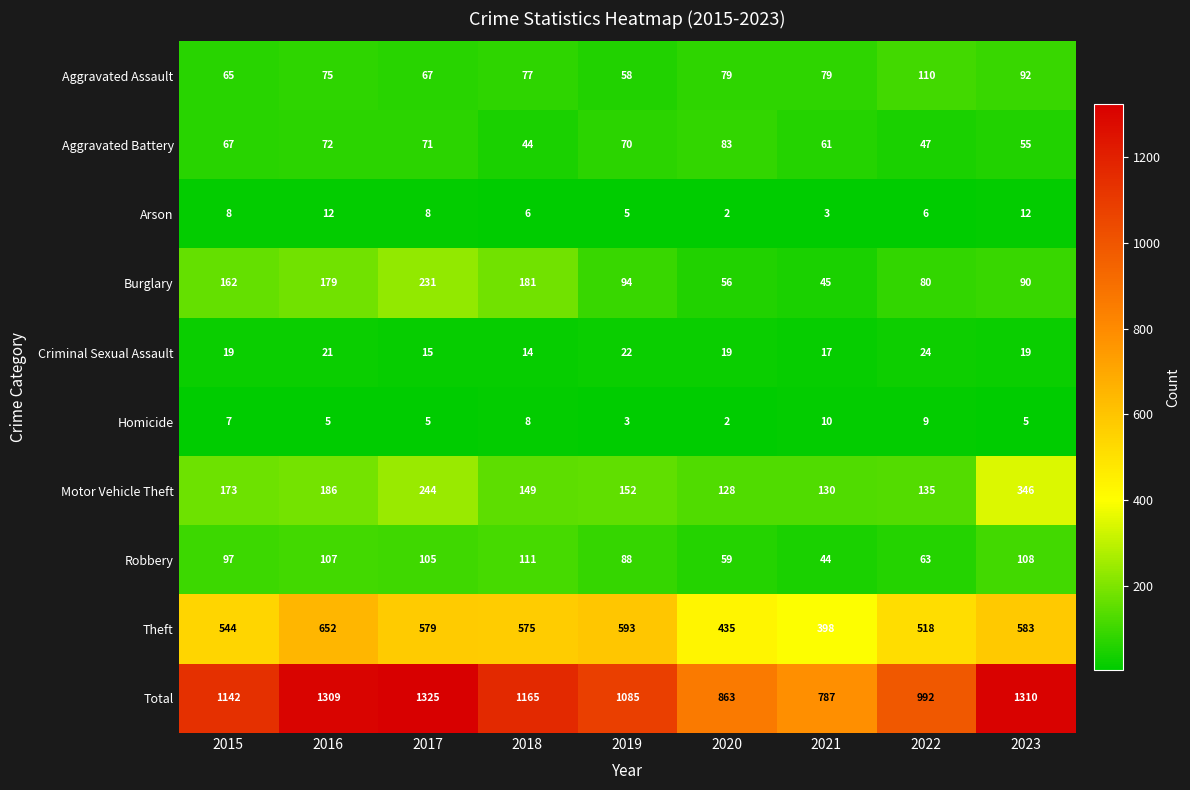

What is the average value of the Arson series?

7